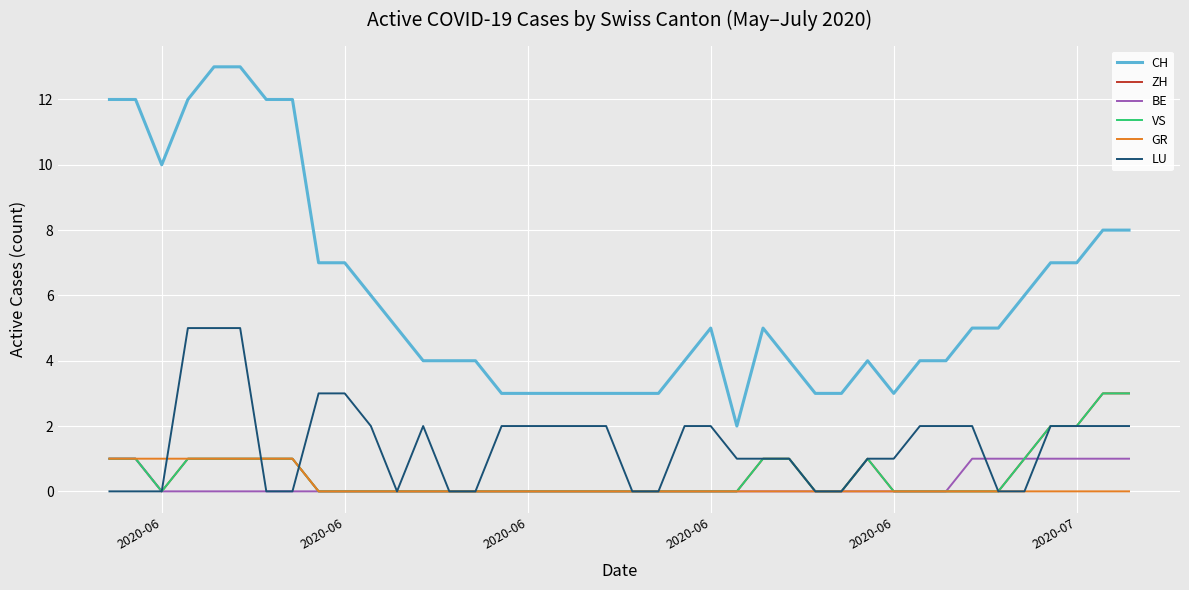

Is this an area chart (filled region under the line)?

No